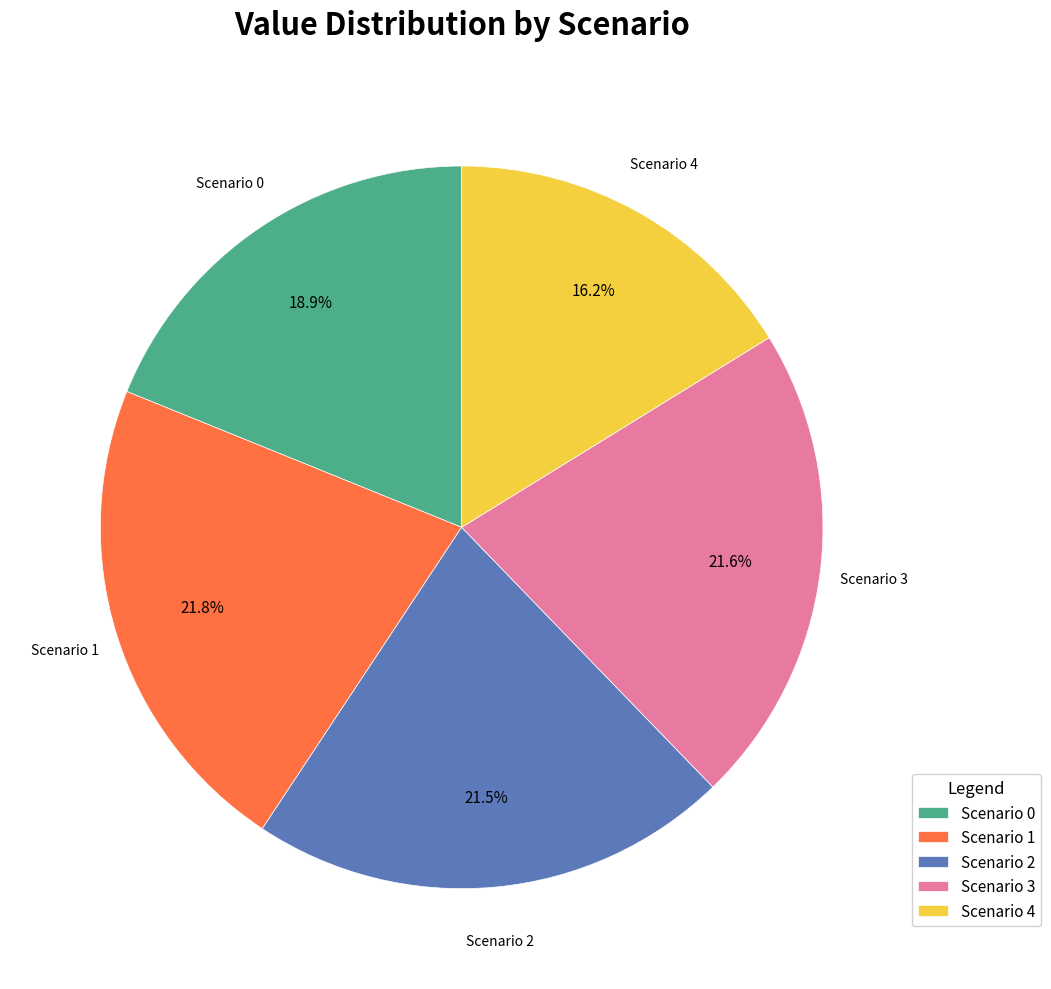

Does any single category account for the majority?

No